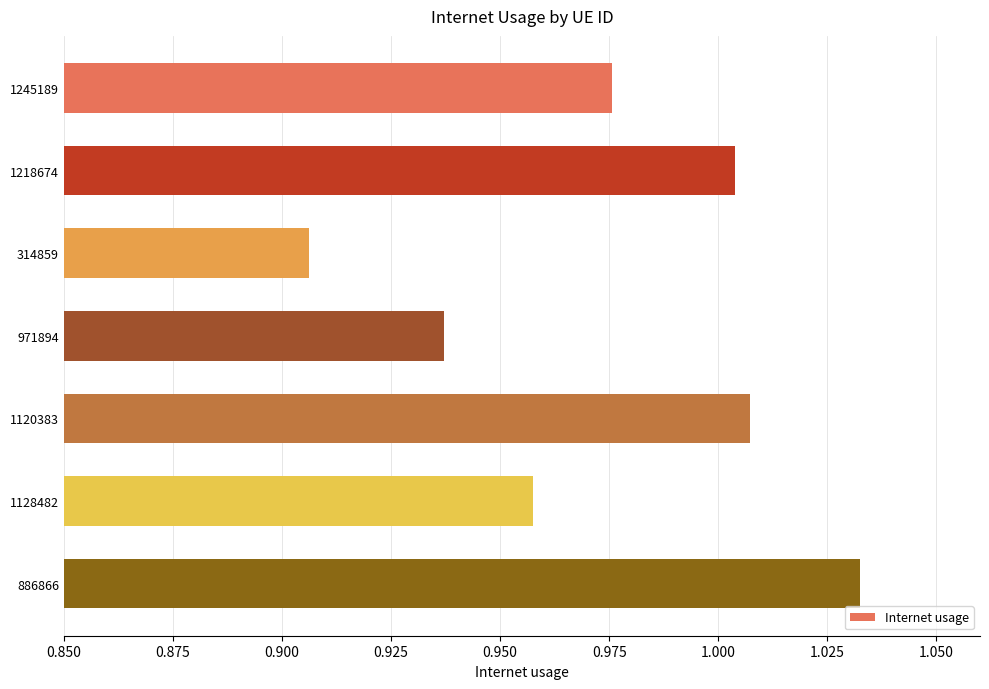

Count the number of categories in the chart.

7